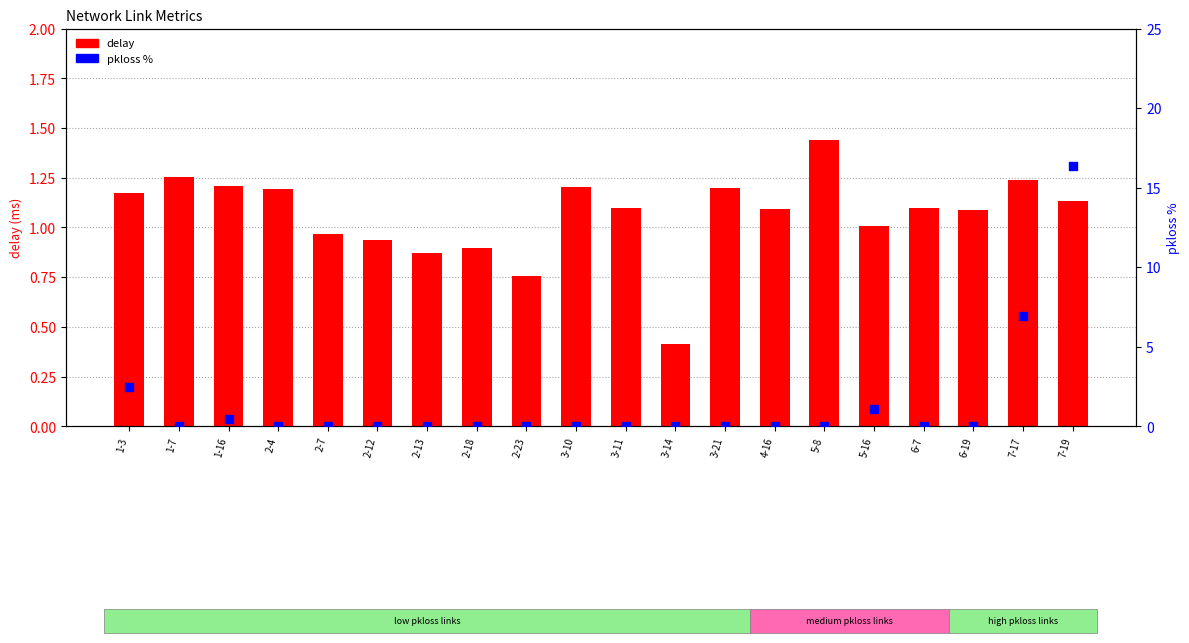

Which series contains the lowest Y value?

pkloss %